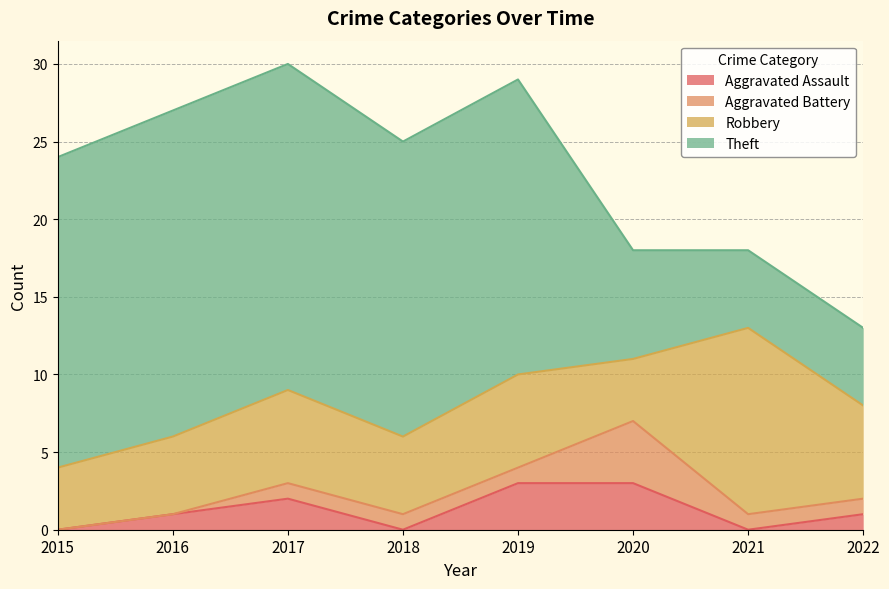

How many lines are shown in the chart?

4